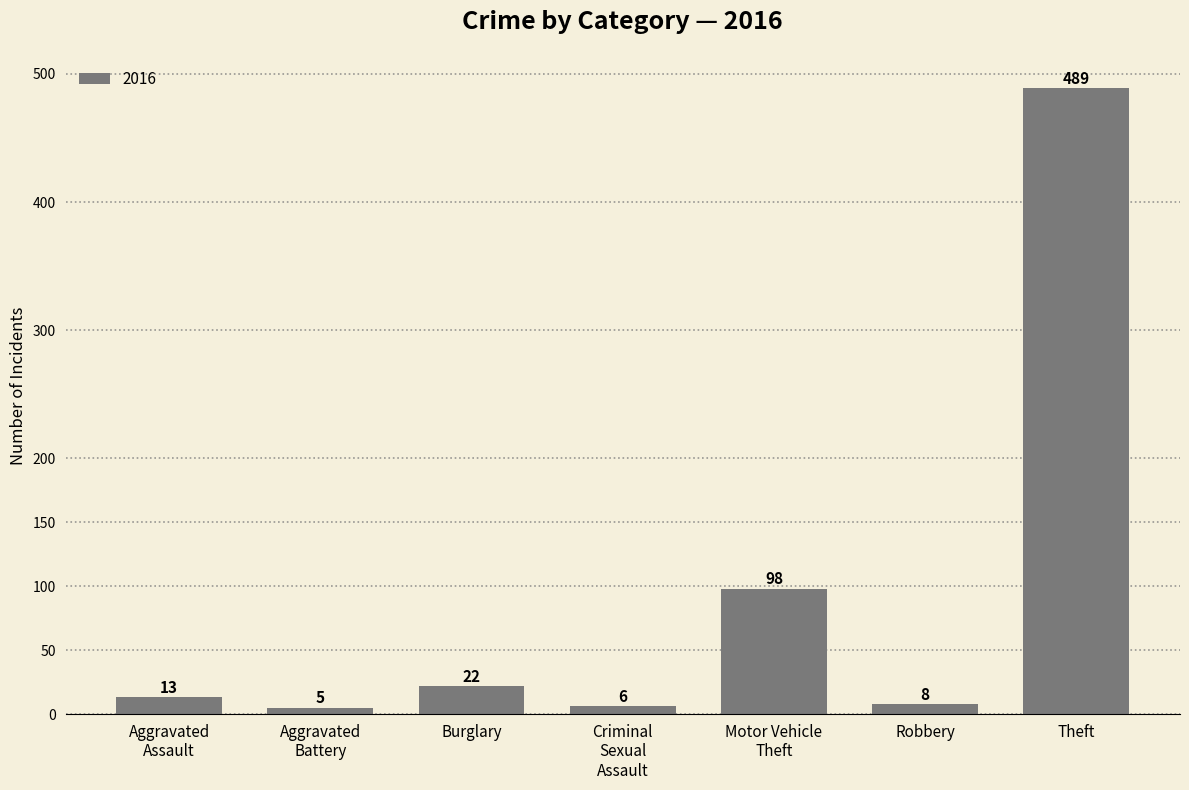

What value does the data have at Robbery?

8